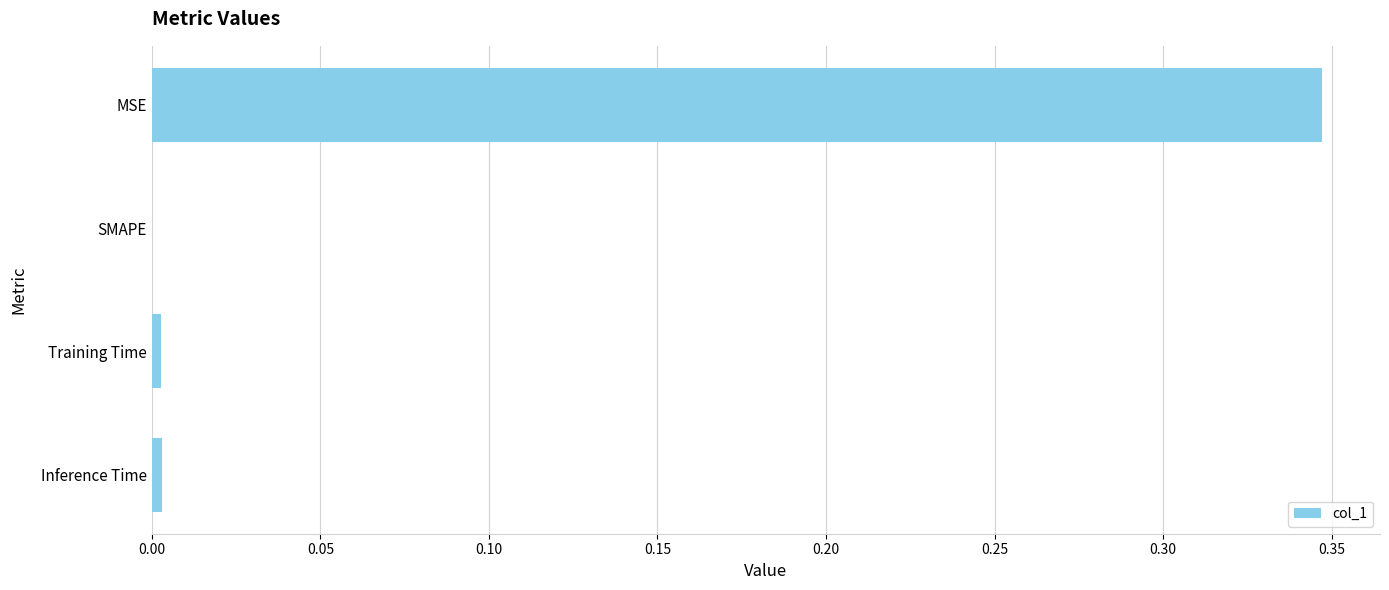

How many distinct data groups are displayed?

1